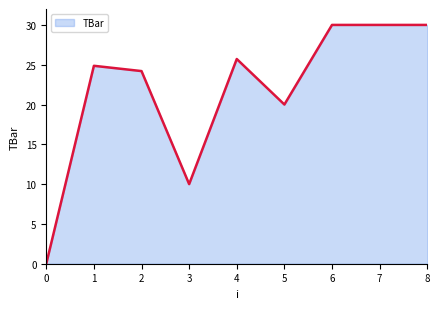

The chart shows a value of 9.9 at 5. True or false?

False